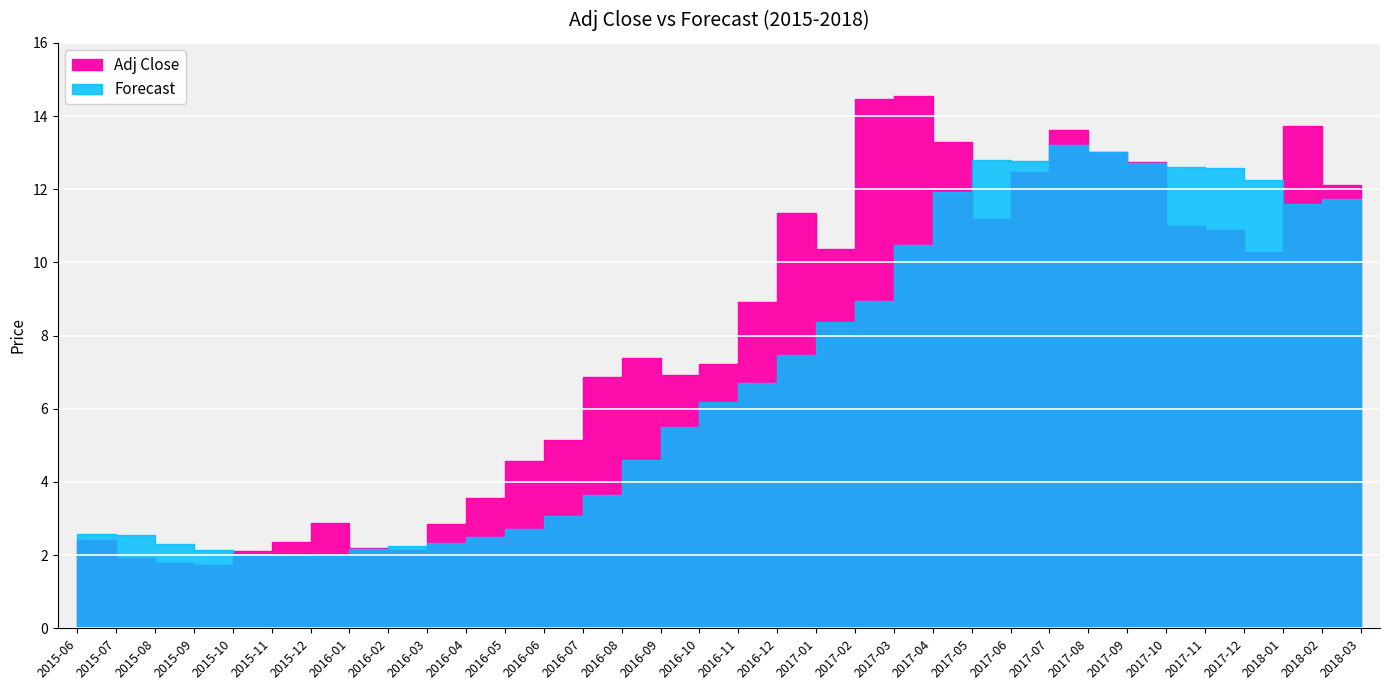

At which category does the chart reach its minimum across all series?

2015-09